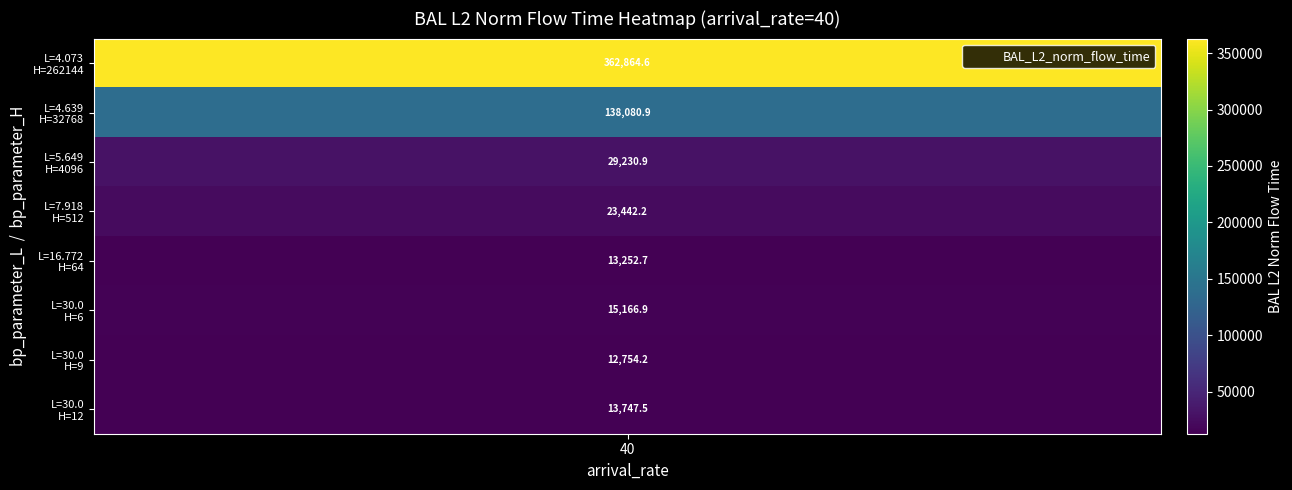

Which series has the largest total across all categories?

BAL_L2_norm_flow_time